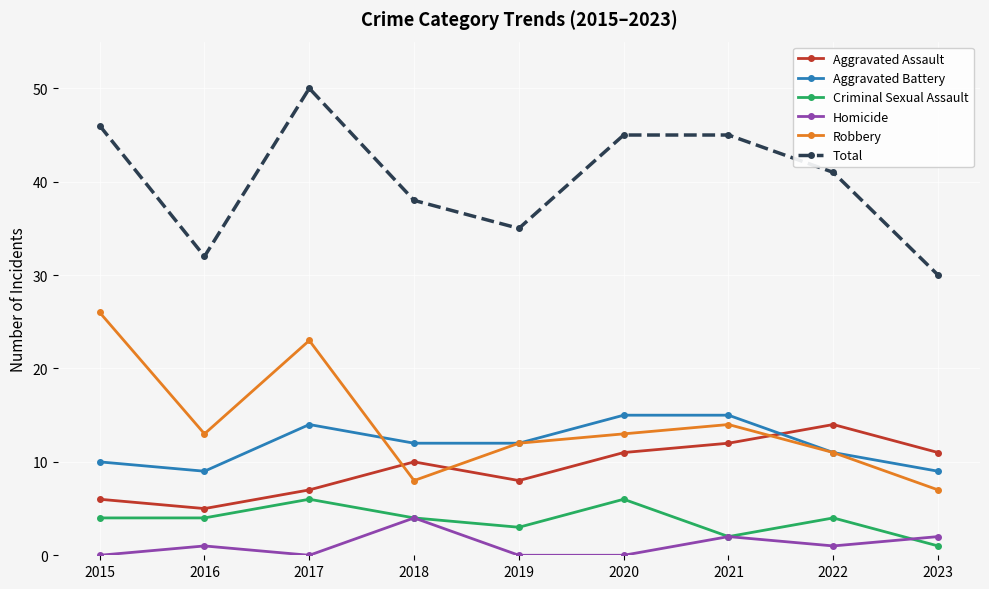

True or false: Robbery has a value of 13 at 2020.

True